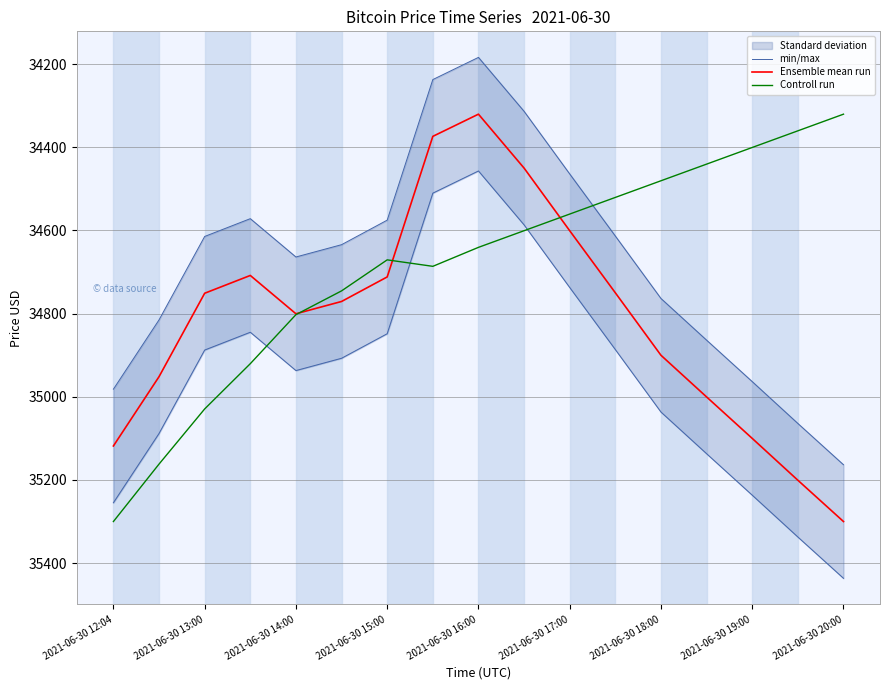

How many lines are shown in the chart?

3